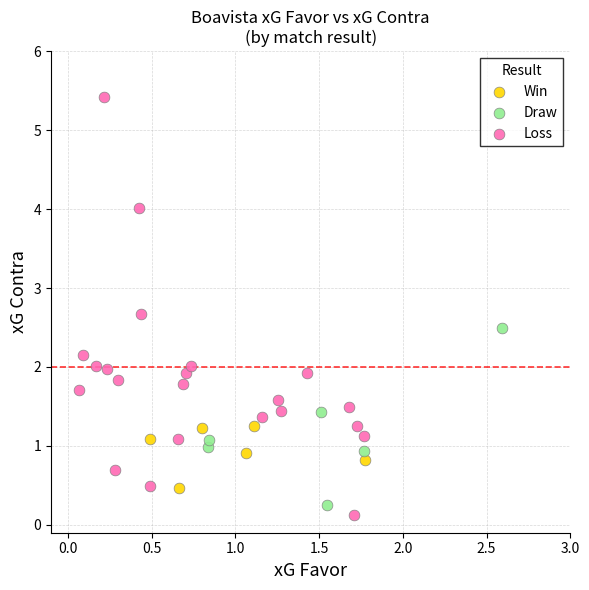

Which series reaches the maximum Y coordinate?

Loss